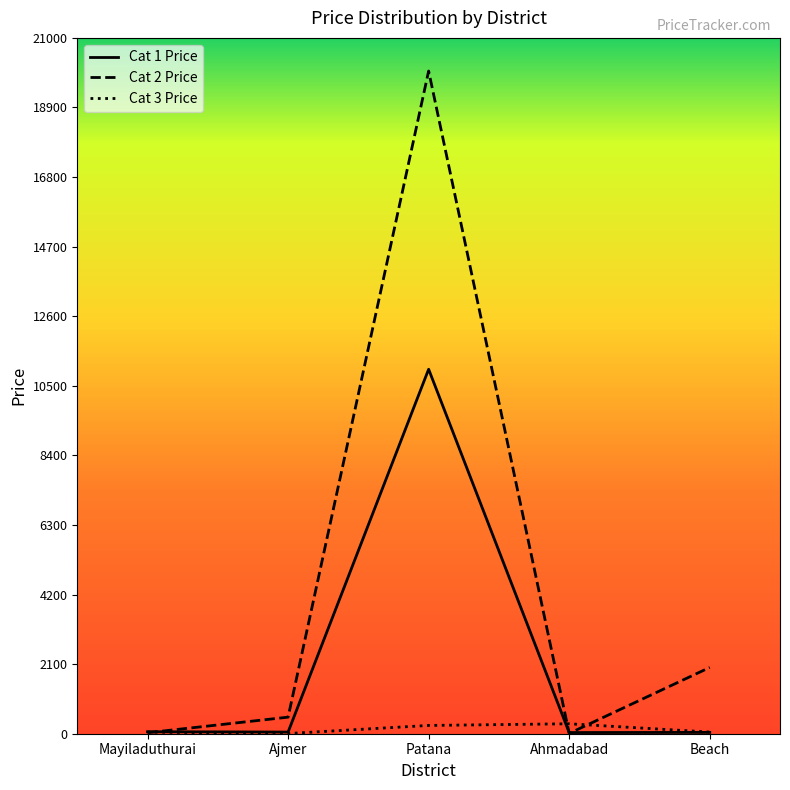

At which category is the sum across all series the highest?

Patana